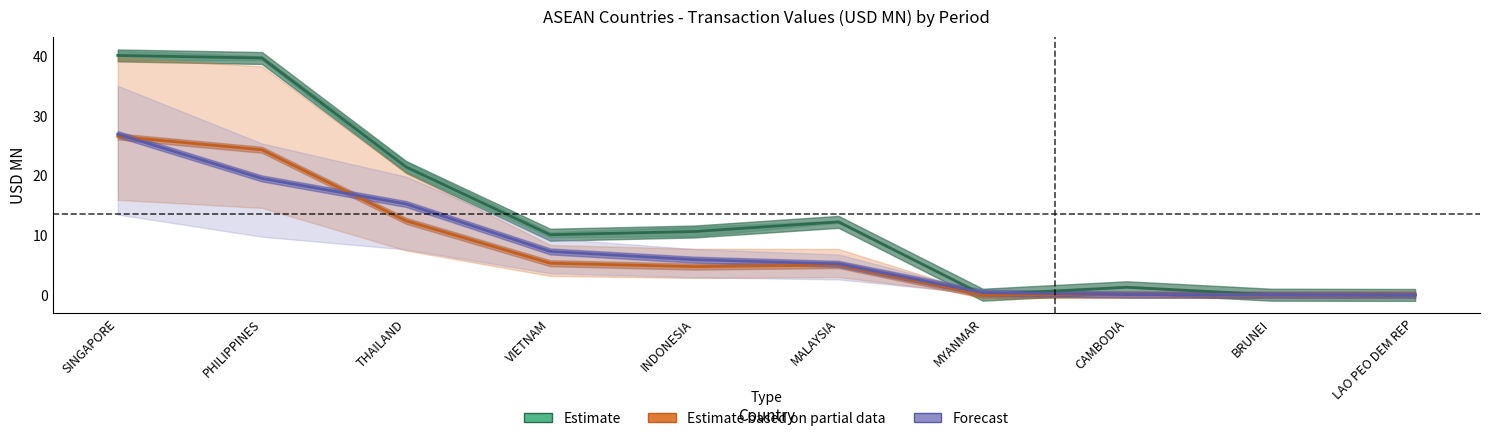

Reading left to right, extract all data points from this chart.

Estimate: 40.1	39.7	21.5	10.1	10.6	12.3	0.0	1.3	0.1	0.0
Estimate based on partial data: 26.6	24.3	12.4	5.3	4.8	5.0	0.0	0.0	0.0	0.1
Forecast: 27.0	19.5	15.3	7.3	5.9	5.2	0.4	0.1	0.0	0.0